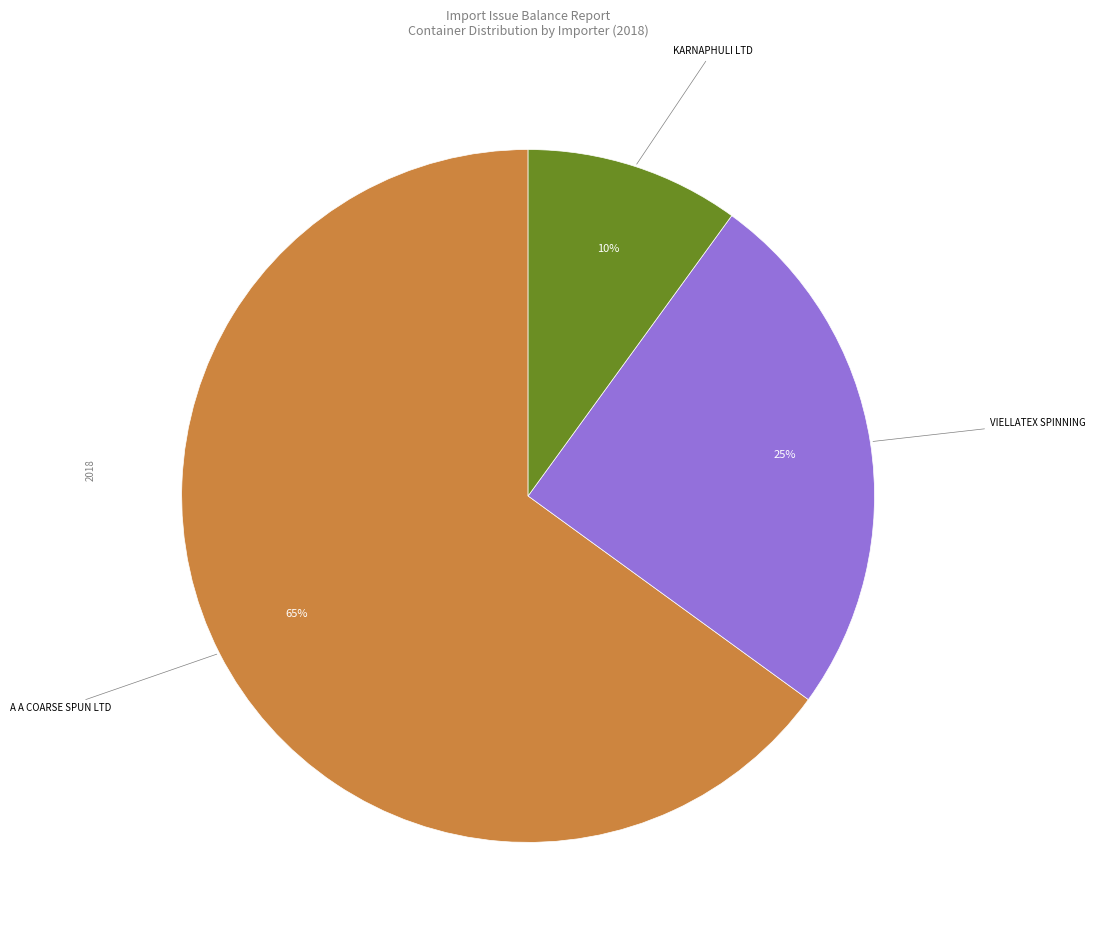

Is there any slice that represents more than half of the pie?

Yes